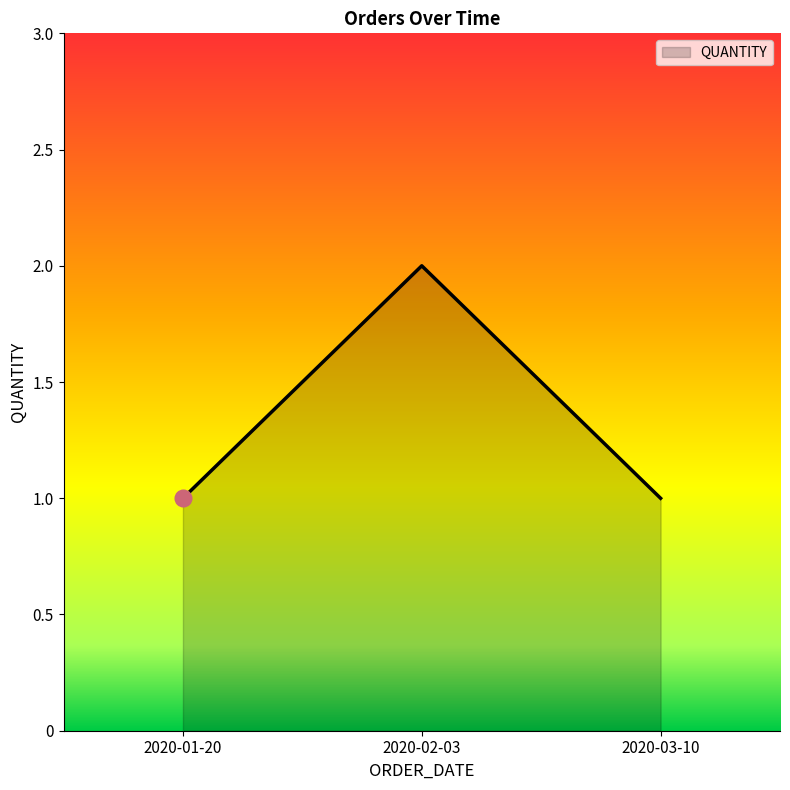

What is the difference between the values at 2020-03-10 and 2020-02-03?

1